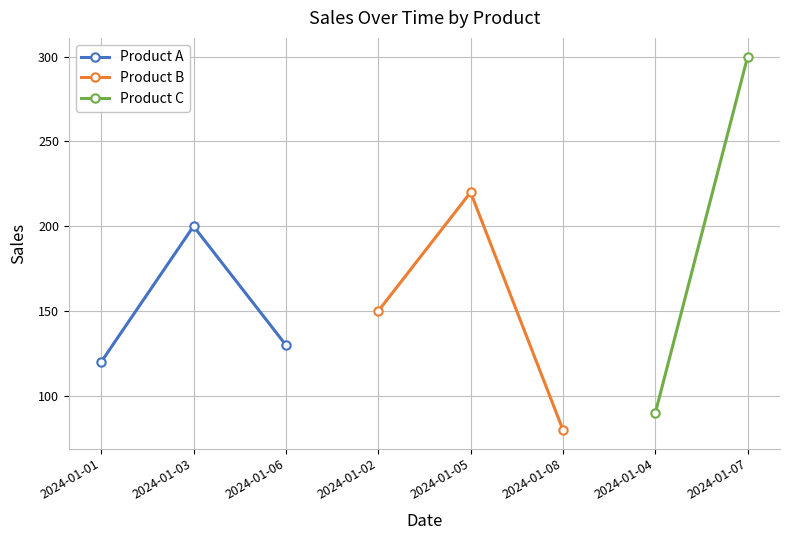

Which category has the lowest value in the Product A series?

2024-01-01